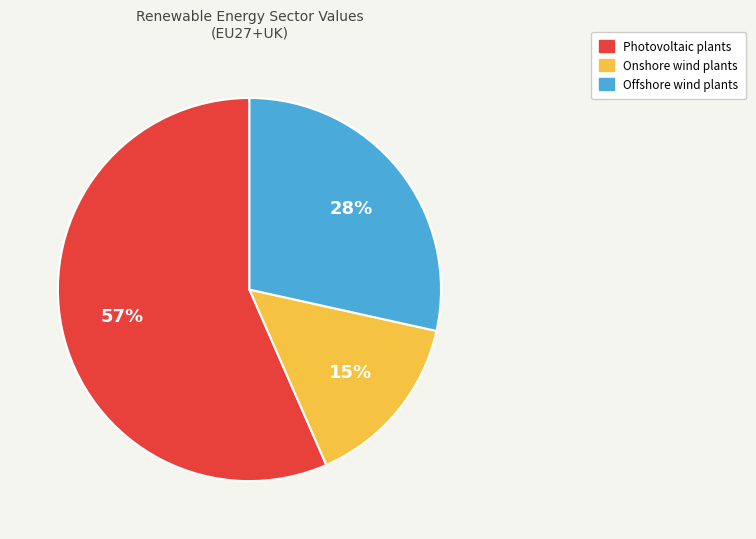

Does any single category account for the majority?

Yes